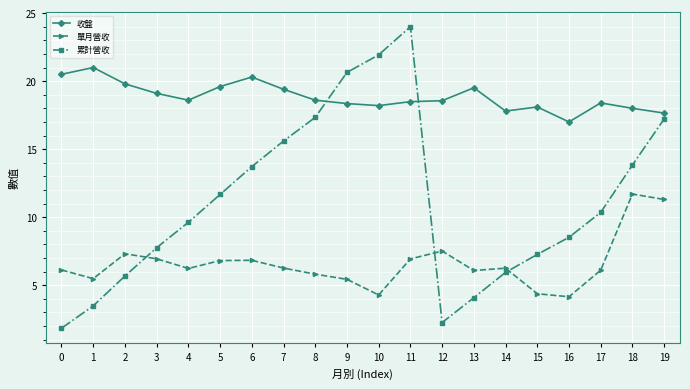

At which category does 收盤 reach its first local valley?

4